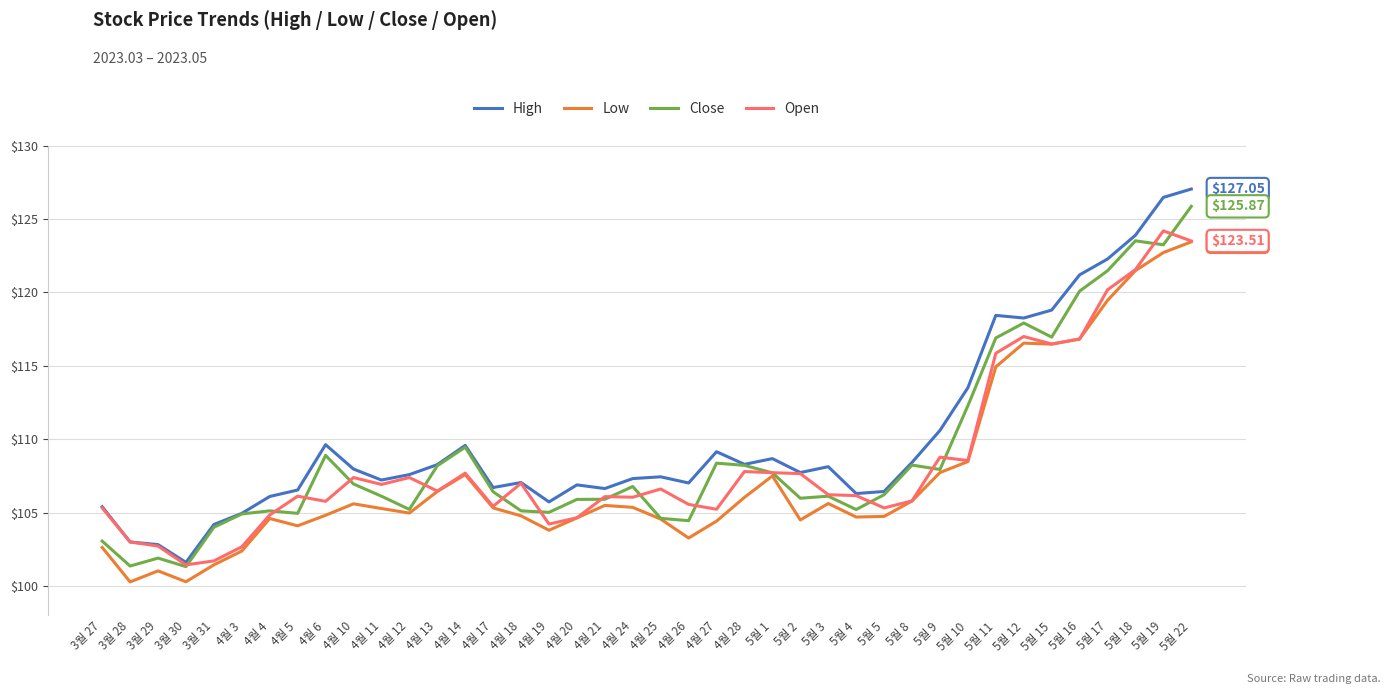

Between 3월 27 and 5월 8, which series saw the biggest shift?

Close